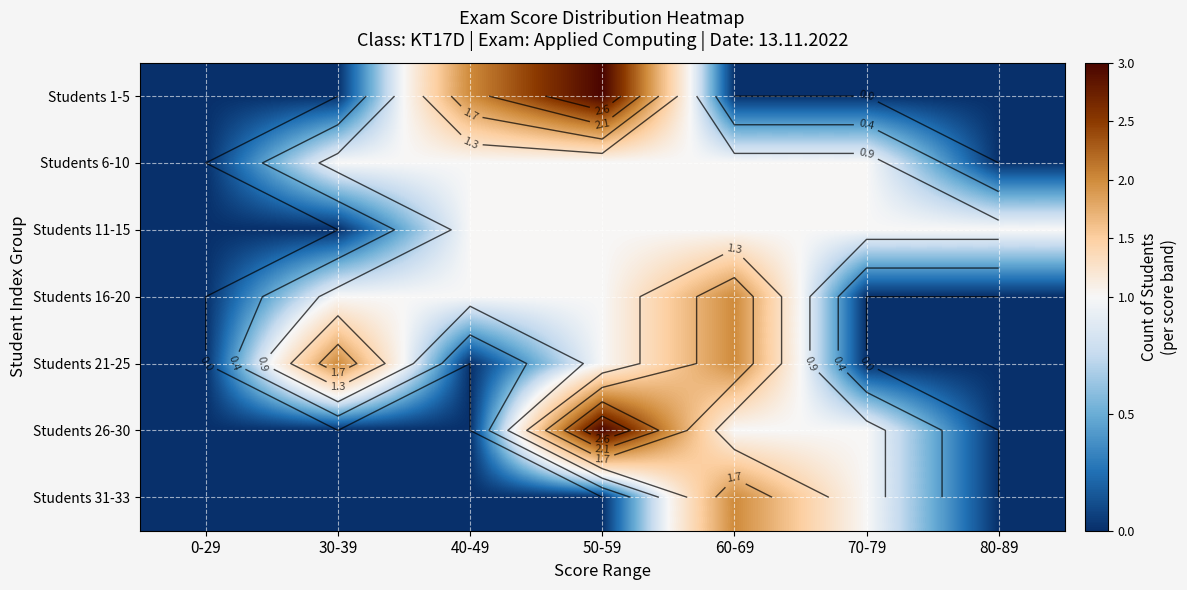

What is the maximum value for Students 16-20?

2